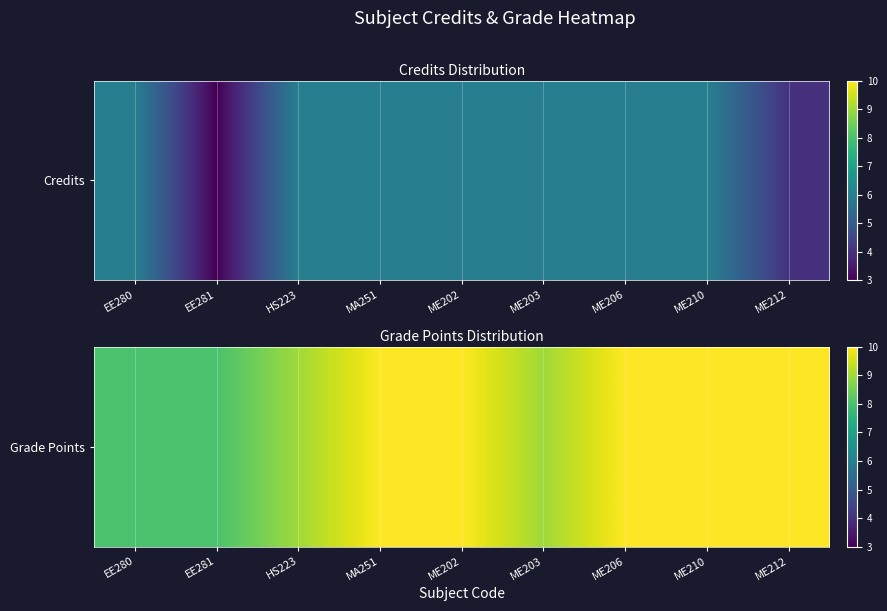

What is the ratio of the value at EE281 to the value at ME206?

0.8